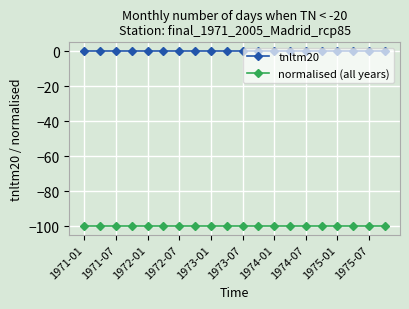

Reading right to left, list all the values displayed in this chart.

tnltm20: 0.0	0.0	0.0	0.0	0.0	0.0	0.0	0.0	0.0	0.0	0.0	0.0	0.0	0.0	0.0	0.0	0.0	0.0	0.0	0.0
normalised (all years): -99.9	-99.9	-99.9	-99.9	-99.9	-99.9	-99.9	-99.9	-99.9	-99.9	-99.9	-99.9	-99.9	-99.9	-99.9	-99.9	-99.9	-99.9	-99.9	-99.9